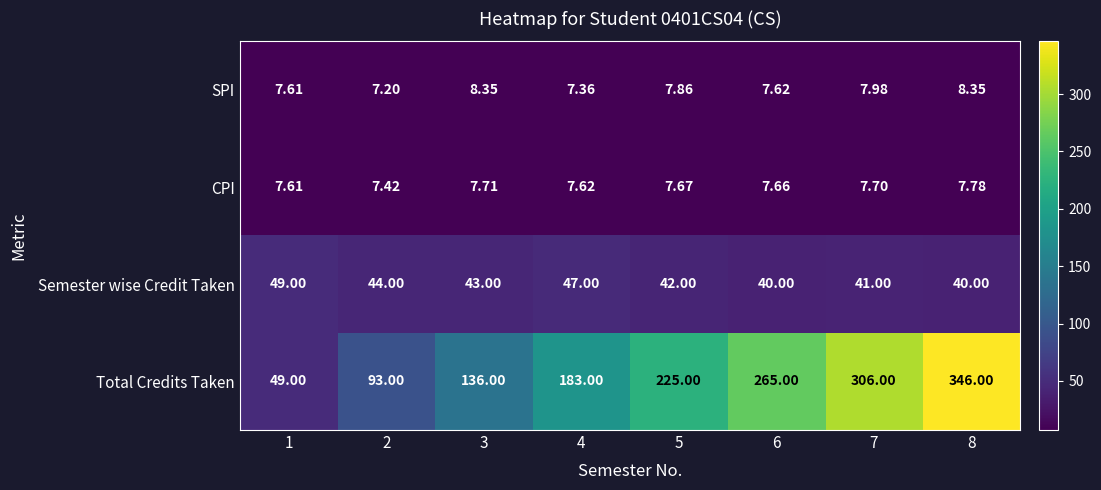

Between 1 and 4, which series saw the biggest shift?

Total Credits Taken